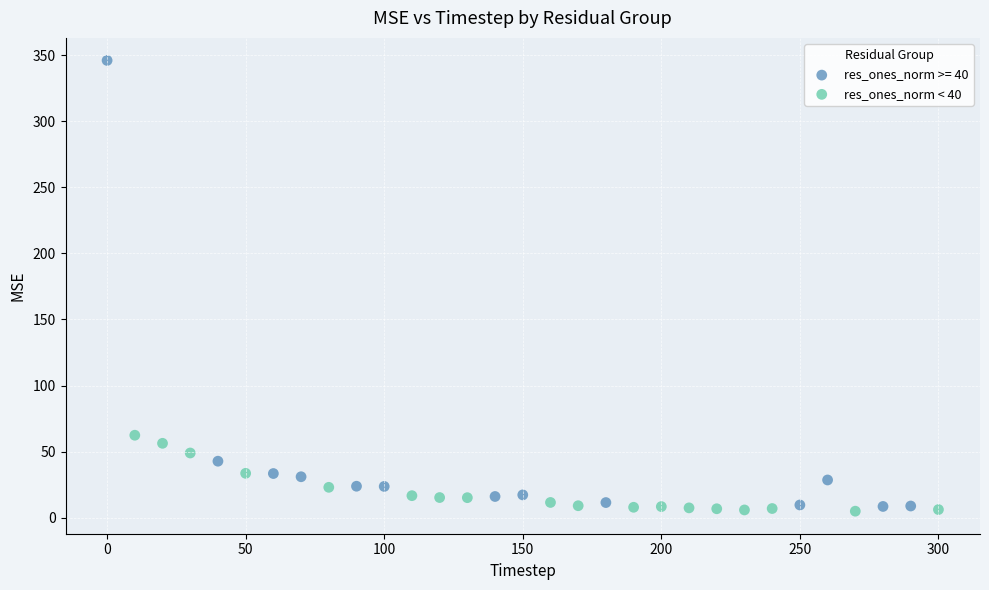

Which series has the widest spread of Y values?

res_ones_norm >= 40